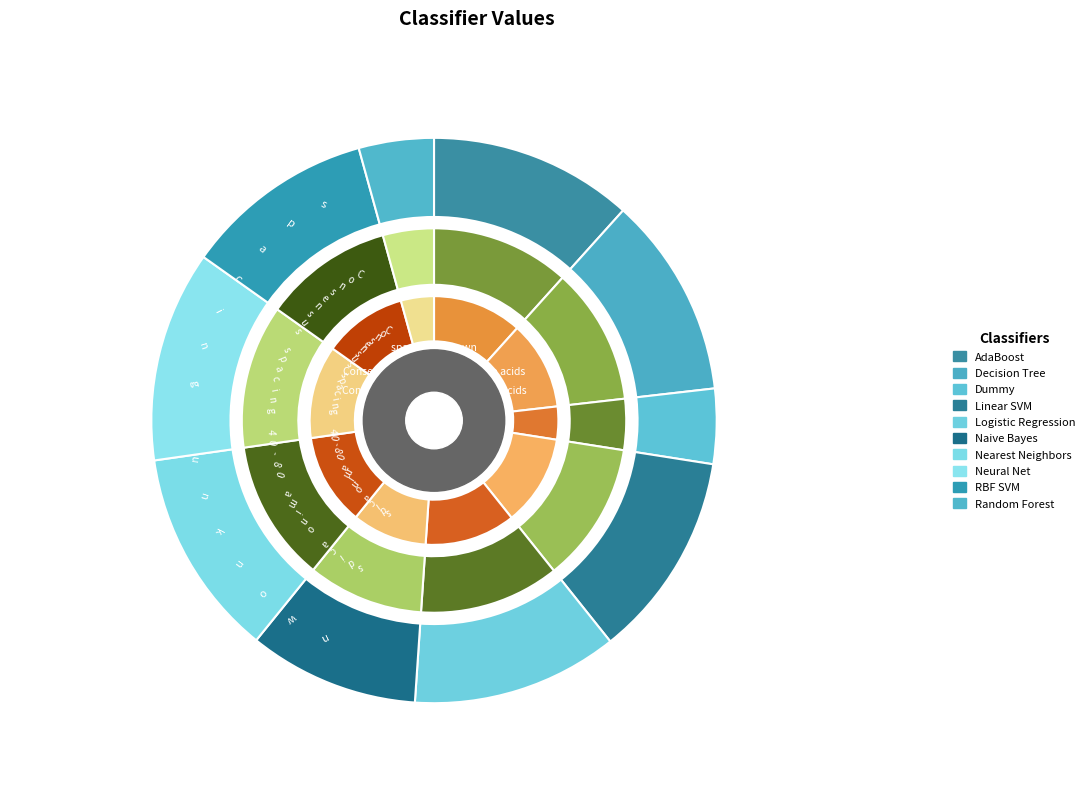

Combined, do Random Forest and Nearest Neighbors account for over 50%?

No